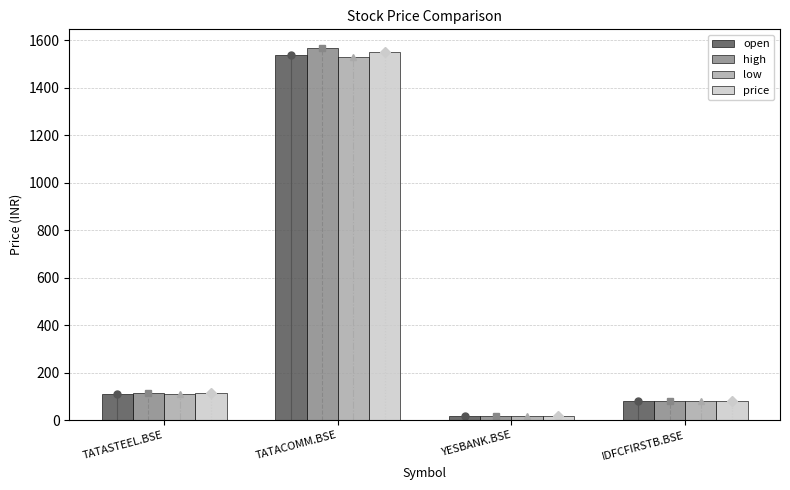

What value does the low series have at YESBANK.BSE?

17.2